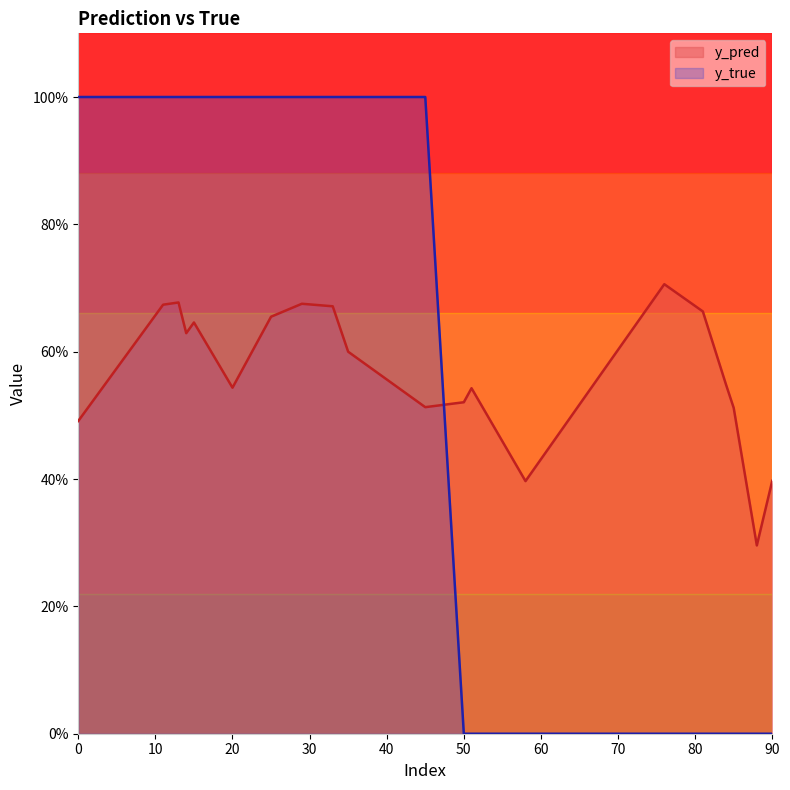

At how many categories does at least one series exceed 0?

20